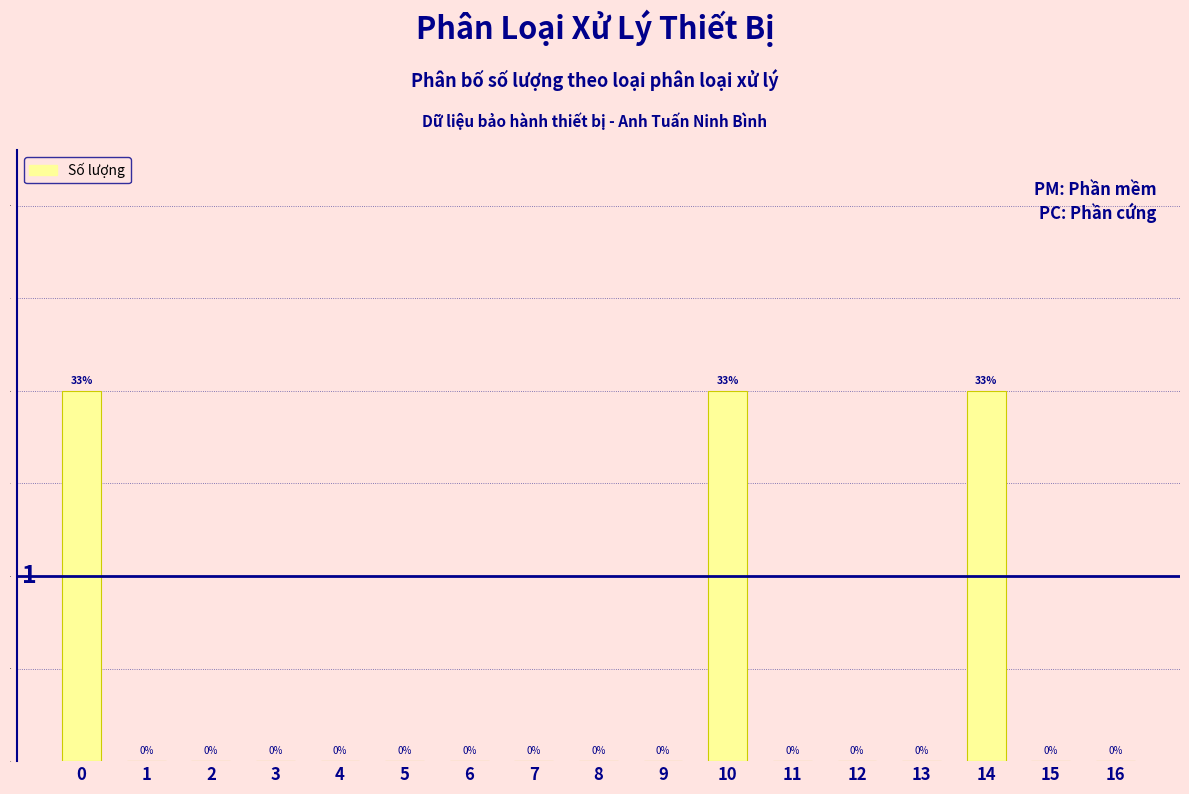

Reading right to left, list all the values displayed in this chart.

16=0	15=0	14=2	13=0	12=0	11=0	10=2	9=0	8=0	7=0	6=0	5=0	4=0	3=0	2=0	1=0	0=2